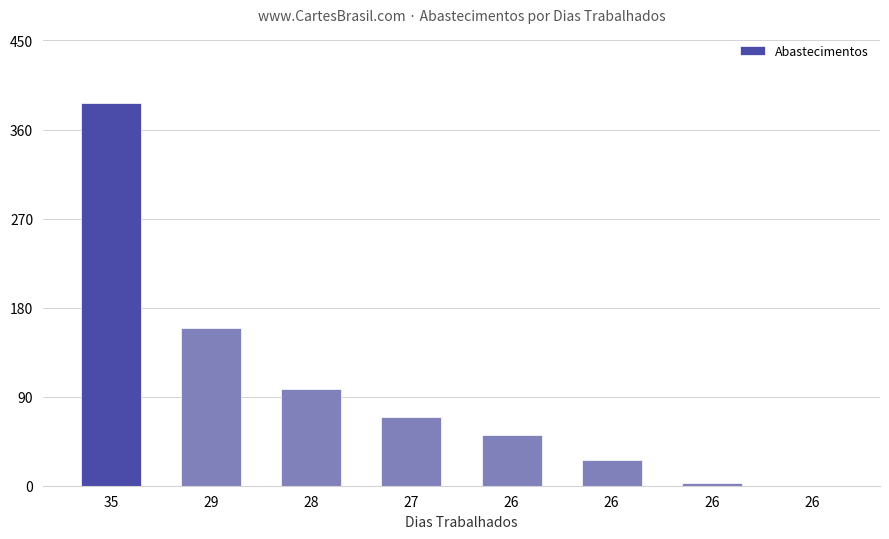

Which has a higher value, 28 or 27?

28